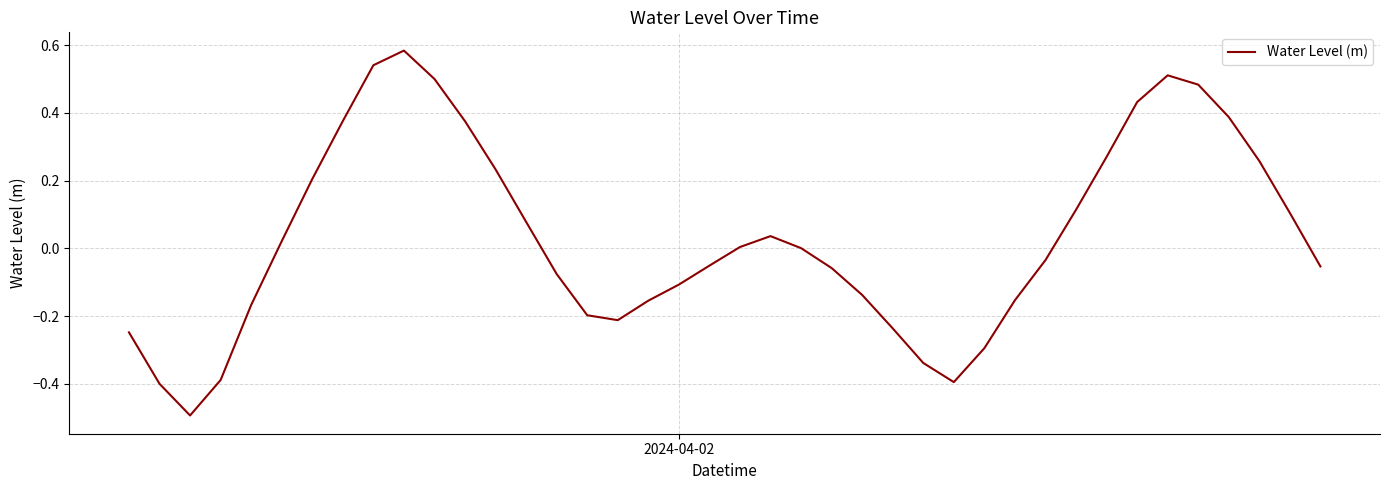

What is the minimum value shown in the chart?

-0.5